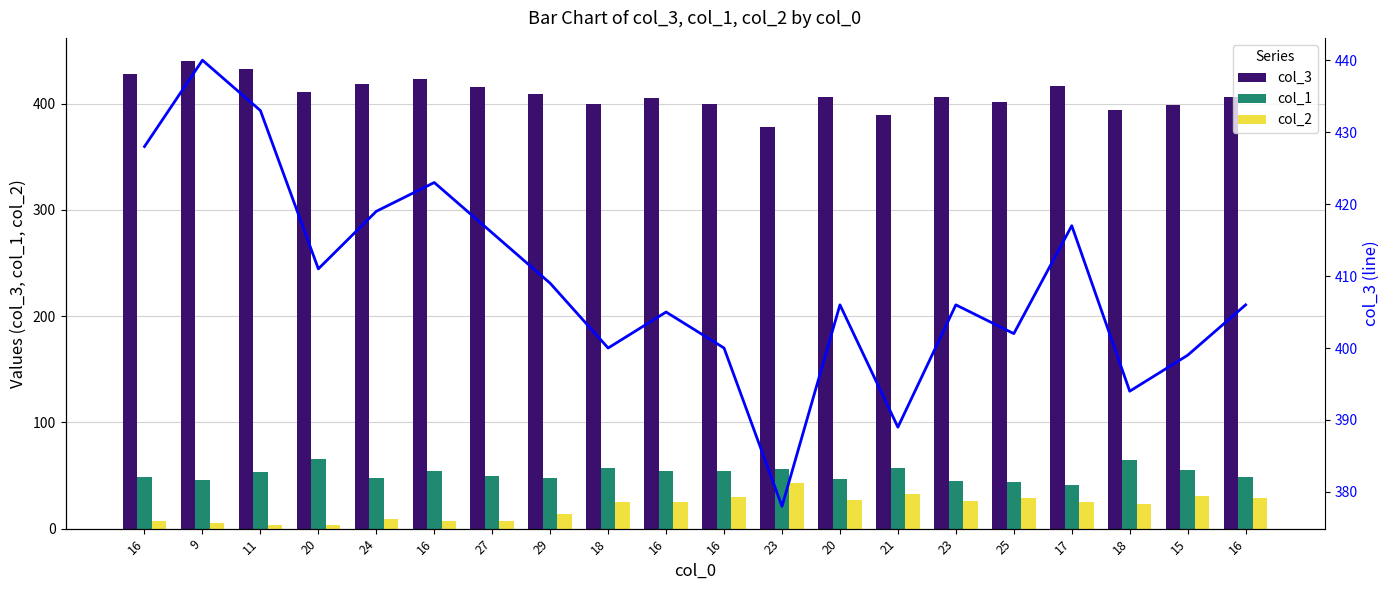

At how many categories does at least one series exceed 234?

20